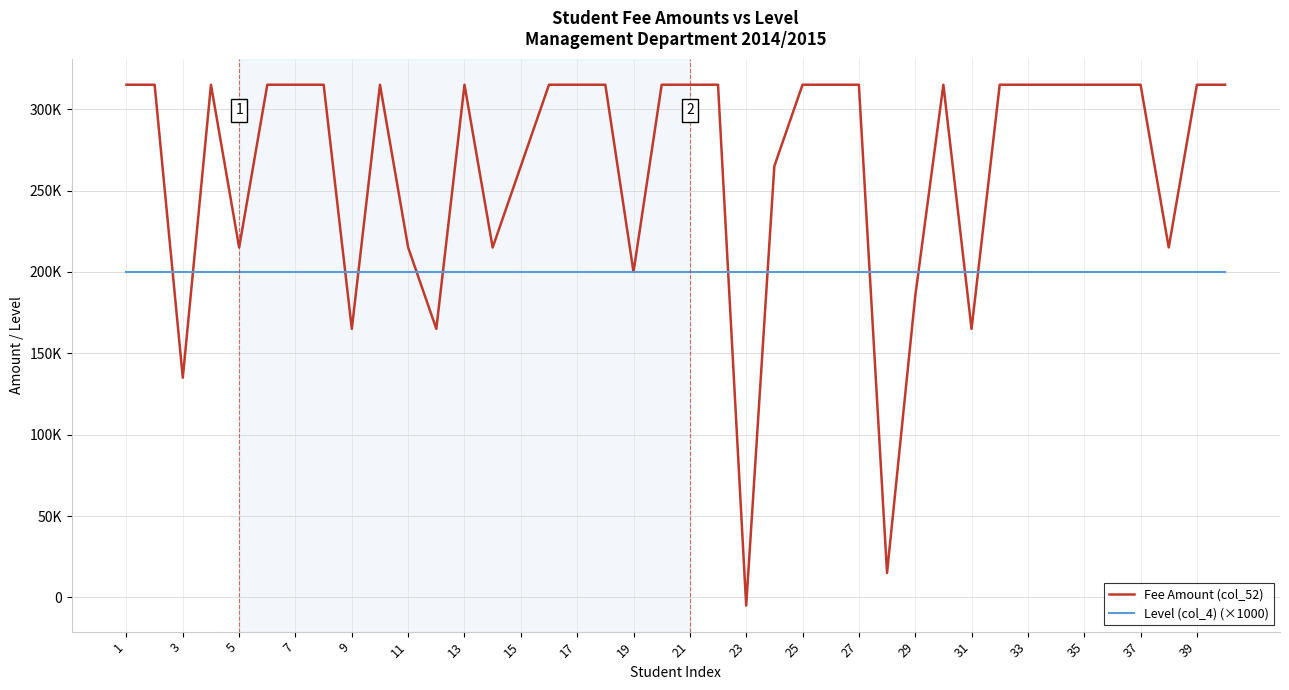

Is this an area chart (filled region under the line)?

No